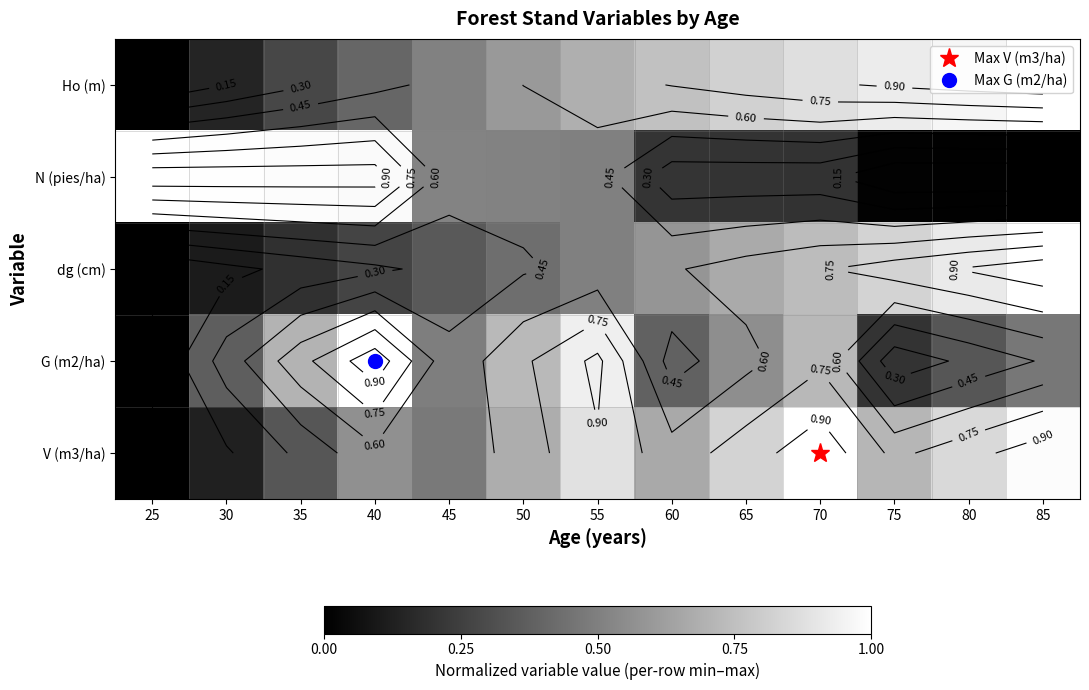

What is the maximum value shown in the chart?

1.0